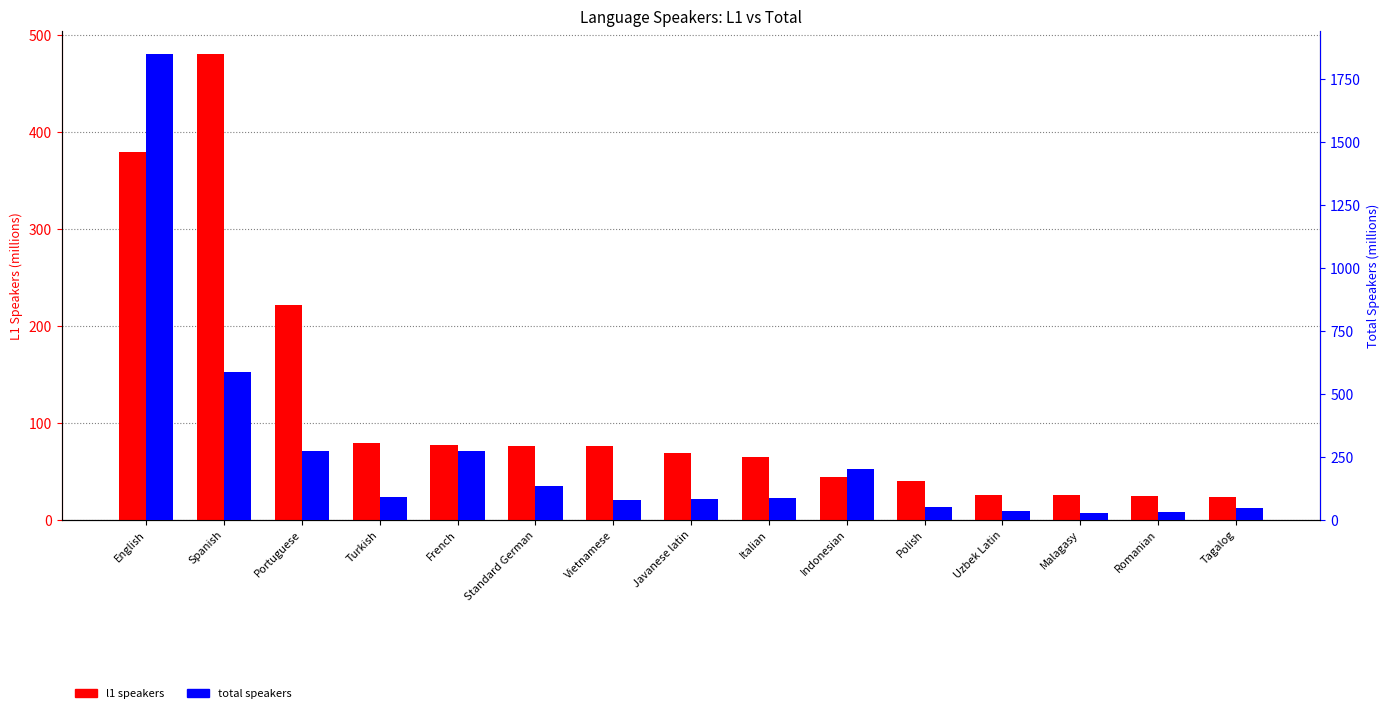

Rank the series by their average value, from highest to lowest.

total speakers, l1 speakers